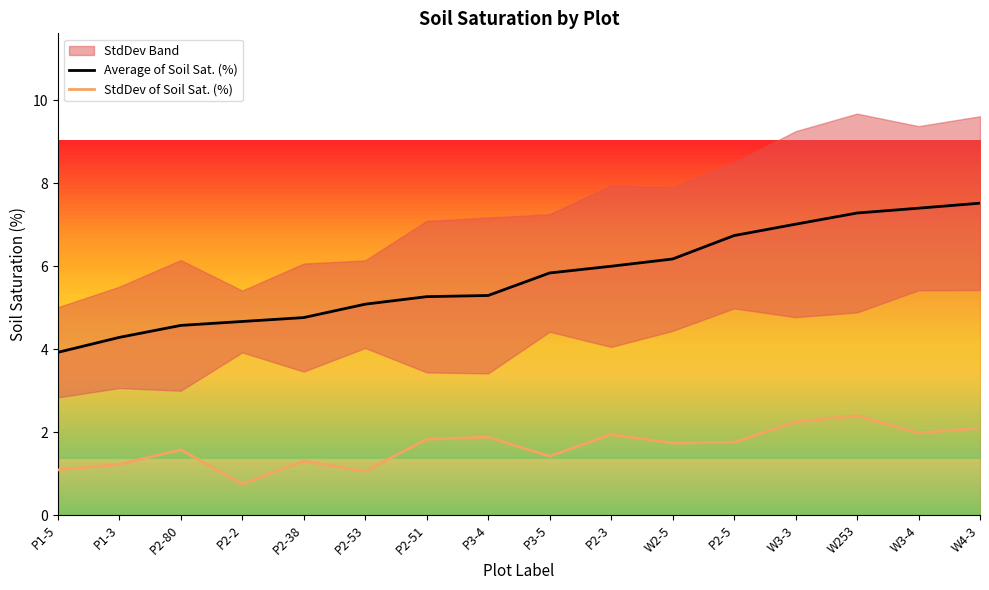

What is the difference between the highest and lowest values at P3-5?

4.4